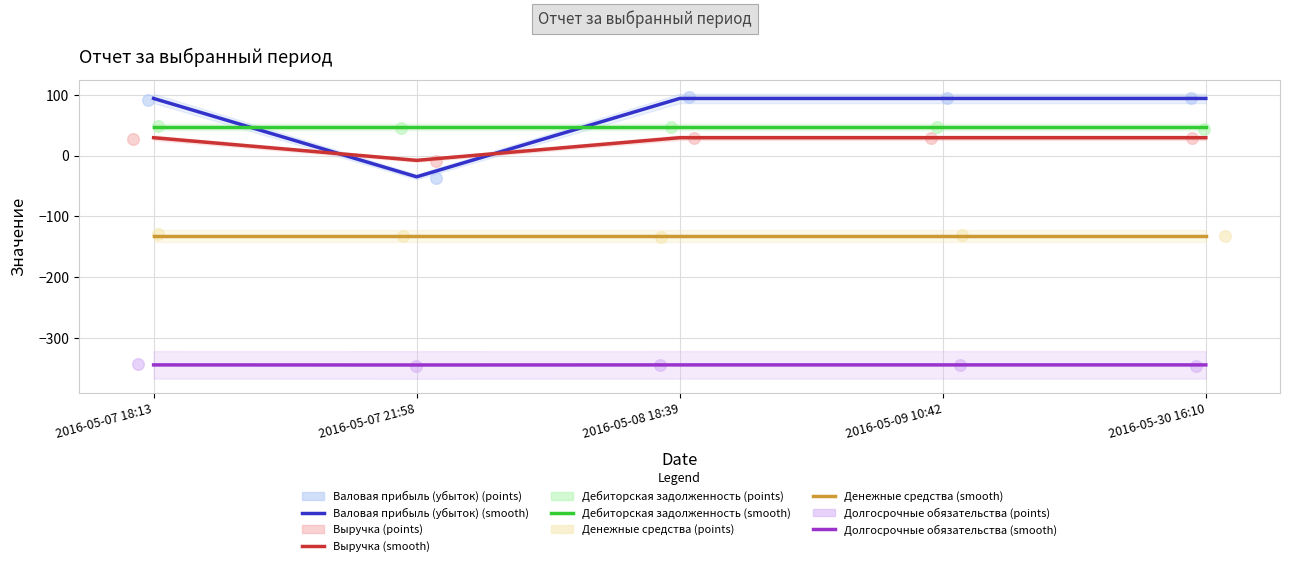

Which series has the widest spread of Y values?

Валовая прибыль (убыток)